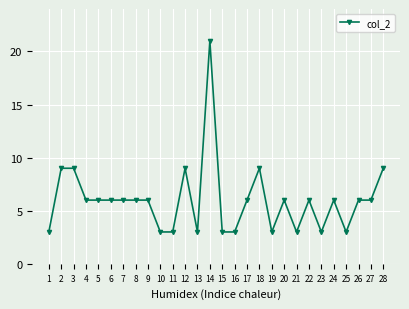

Count the values in the range 3 to 6.

22